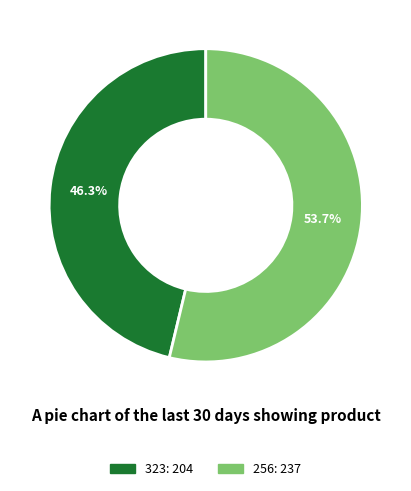

What percentage is the 256 slice, to the nearest percent?

54%